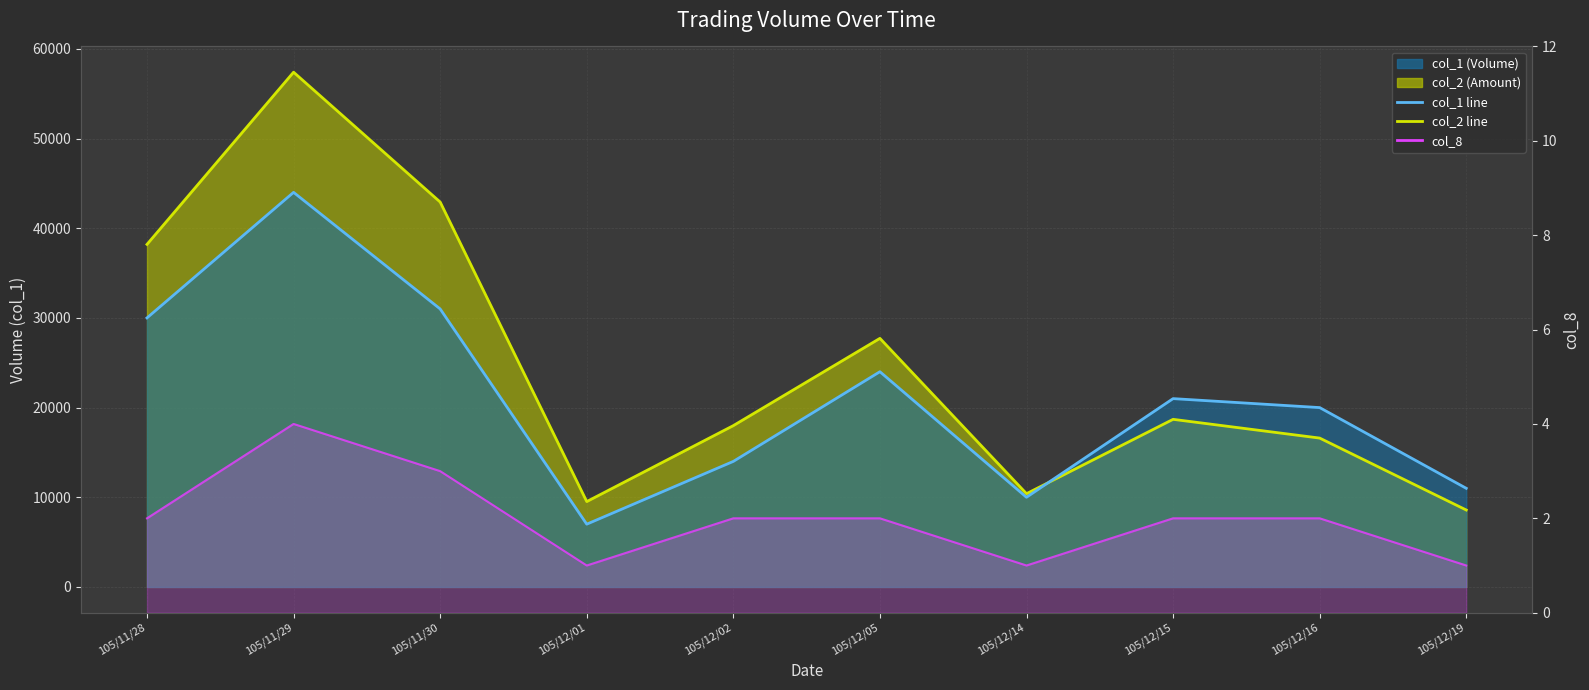

The value of col_8 at 105/12/15 is 2. True or false?

True